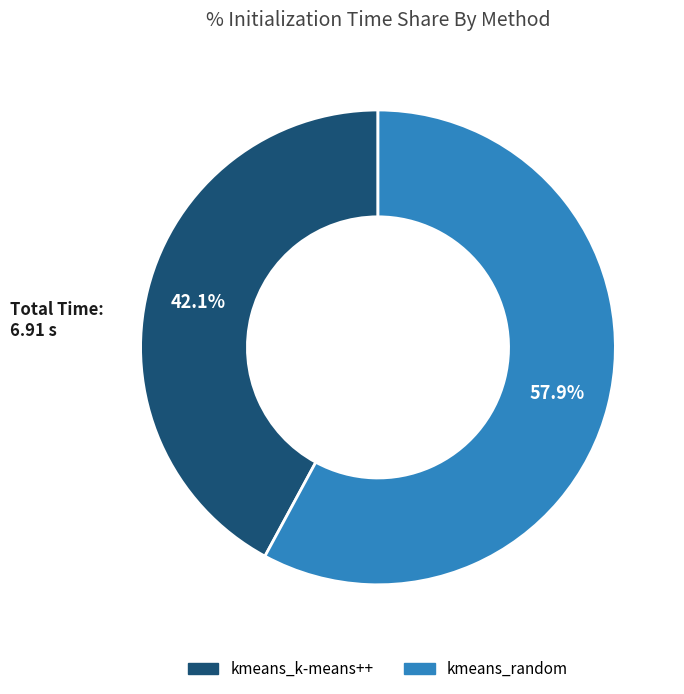

Which slice is the largest?

kmeans_random